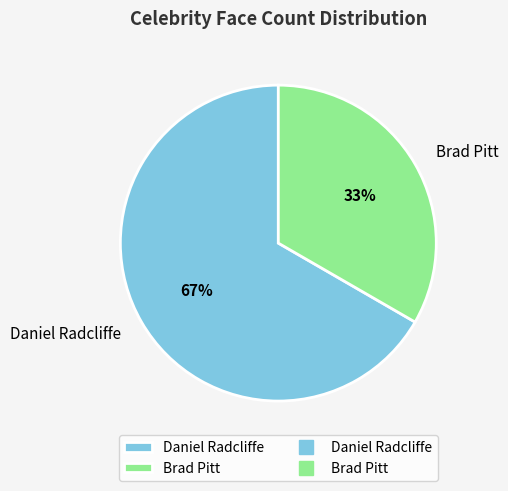

Do Daniel Radcliffe and Brad Pitt together represent more than half of the pie?

Yes